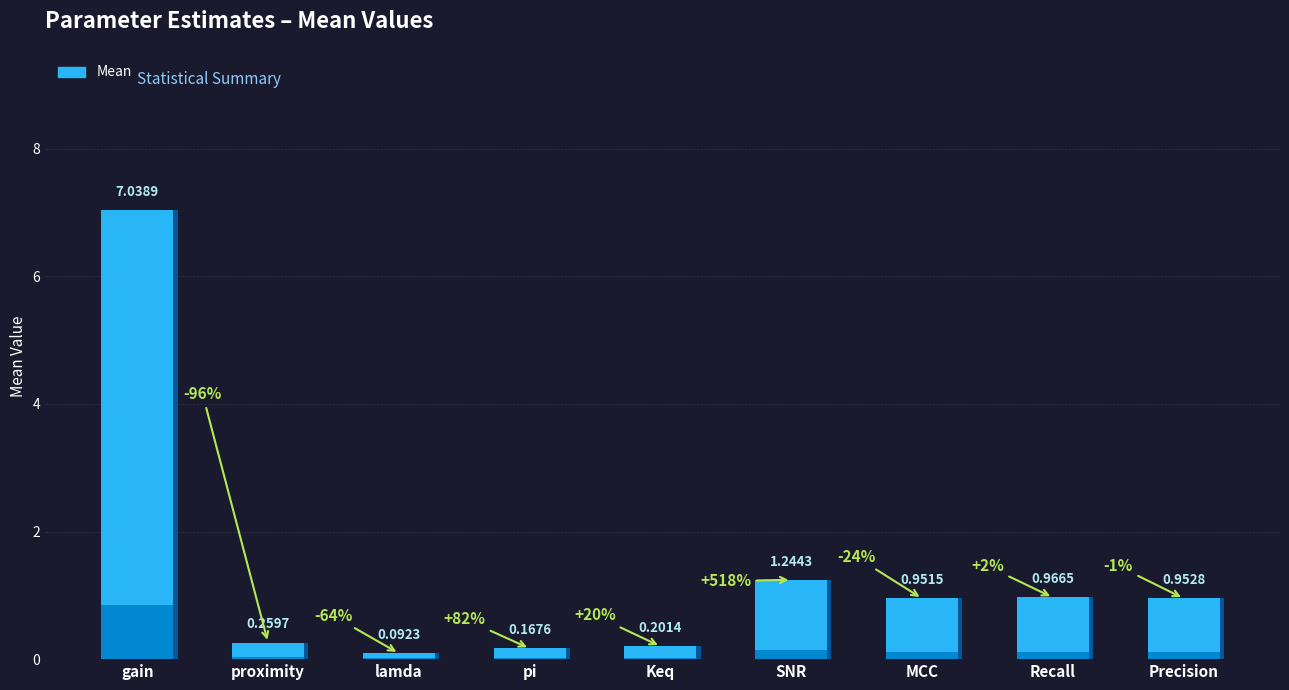

What position from the left is proximity?

2